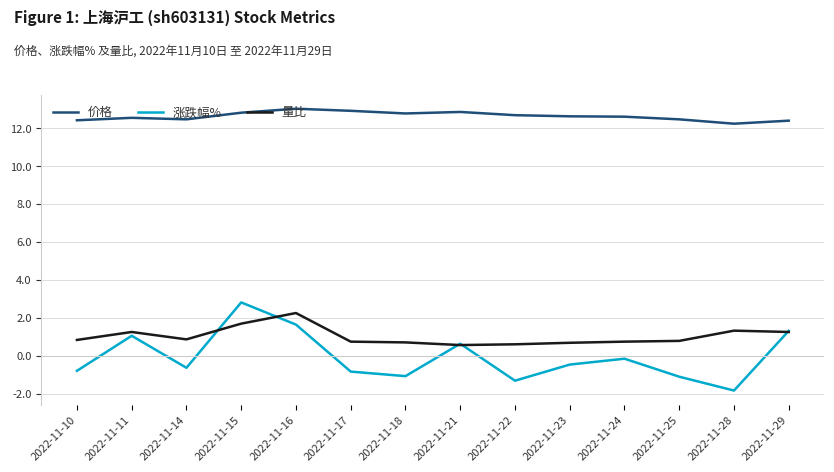

Which category has the lowest value in the 涨跌幅% series?

2022-11-28